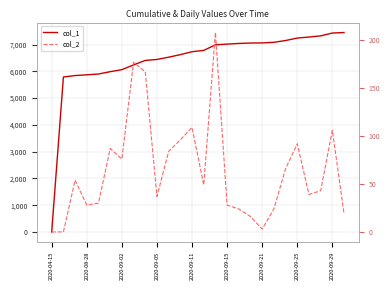

Rank the series by their maximum value, from lowest to highest.

col_2, col_1